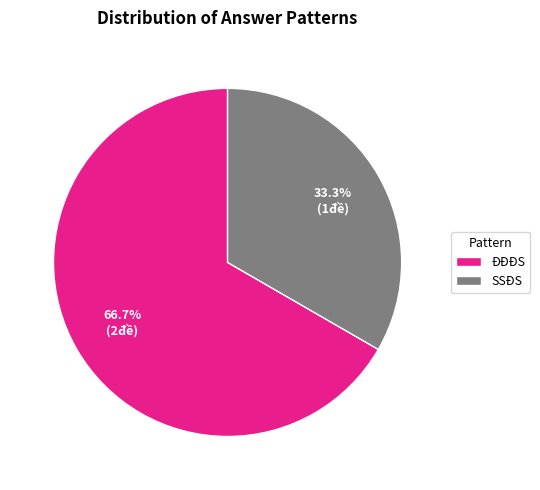

What is the ratio of the value at SSĐS to the value at ĐĐĐS?

0.5